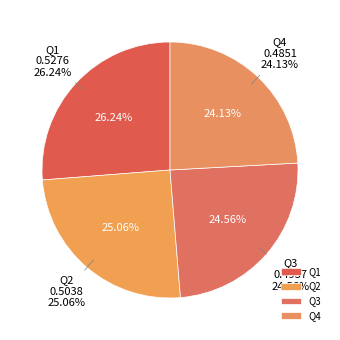

Is 38 the majority of the pie?

No